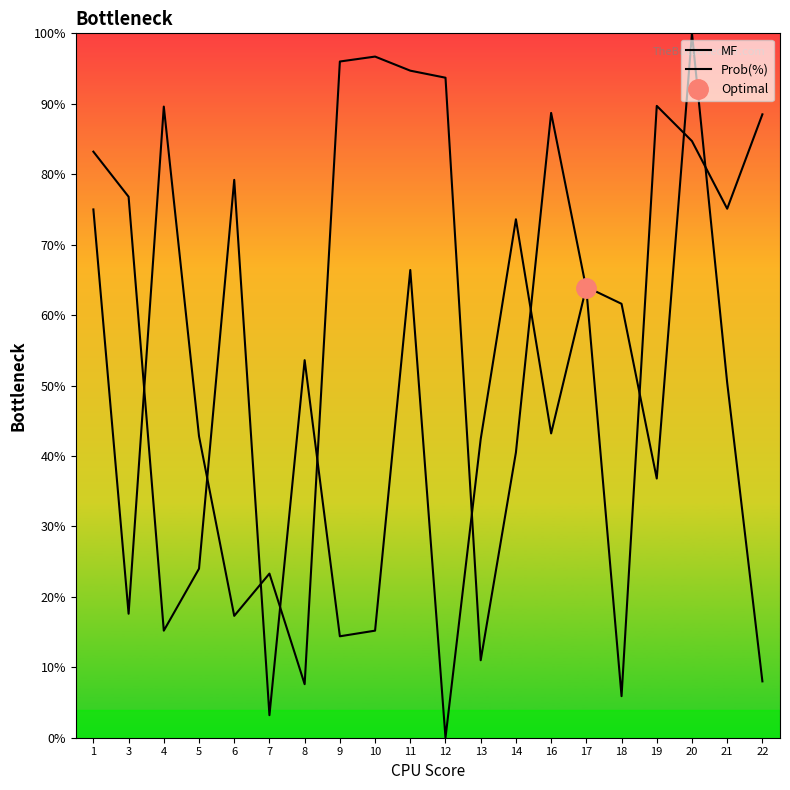

Which series ends up on top after the final intersection of Prob(%) and MF?

Prob(%)